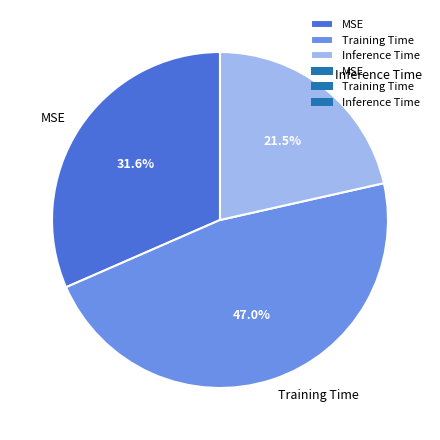

What is the largest slice in the pie chart?

Training Time